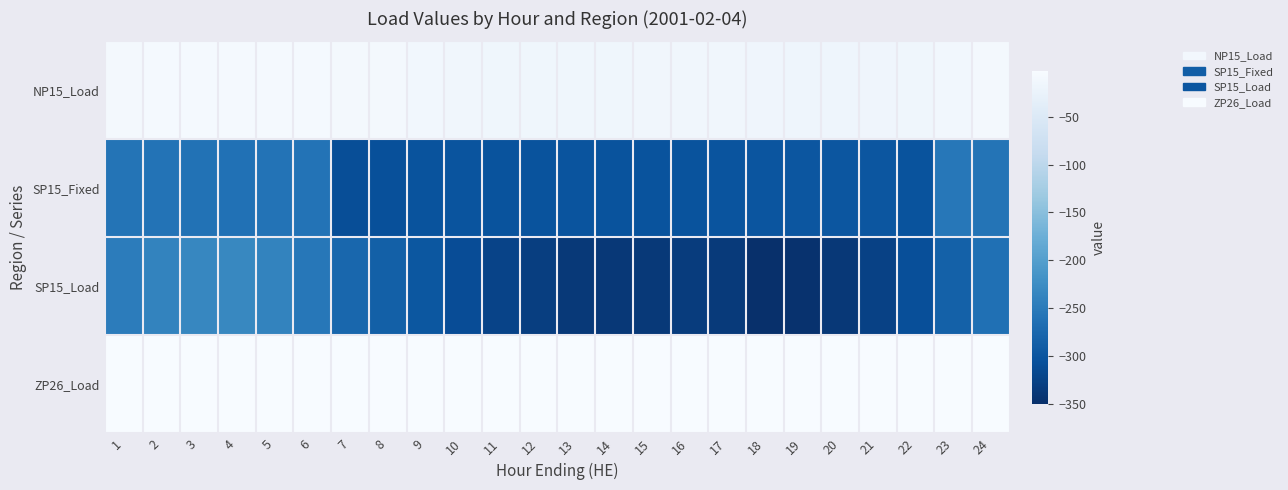

Reading left to right, what are all the values shown in this chart?

NP15_Load: 1=-8.1	2=-7.2	3=-6.4	4=-6.2	5=-6.3	6=-6.9	7=-8.0	8=-9.9	9=-12.4	10=-14.0	11=-14.4	12=-14.6	13=-14.4	14=-14.2	15=-13.6	16=-13.7	17=-14.1	18=-16.2	19=-17.7	20=-17.5	21=-16.2	22=-14.5	23=-12.1	24=-9.6
SP15_Fixed: 1=-258.2	2=-259.5	3=-261.5	4=-261.6	5=-260.0	6=-259.9	7=-309.3	8=-307.4	9=-303.7	10=-301.9	11=-302.9	12=-302.9	13=-302.2	14=-303.3	15=-303.2	16=-303.1	17=-302.1	18=-301.0	19=-299.3	20=-299.4	21=-299.6	22=-302.9	23=-254.7	24=-257.6
SP15_Load: 1=-247.2	2=-237.5	3=-233.5	4=-232.6	5=-238.0	6=-253.9	7=-276.3	8=-285.4	9=-297.7	10=-311.9	11=-323.9	12=-330.9	13=-337.2	14=-338.3	15=-337.2	16=-333.1	17=-336.1	18=-350.0	19=-346.3	20=-338.4	21=-326.6	22=-308.9	23=-284.7	24=-263.6
ZP26_Load: 1=-1.9	2=-1.9	3=-1.9	4=-1.9	5=-1.9	6=-1.9	7=-1.9	8=-2.0	9=-2.1	10=-2.2	11=-2.2	12=-2.2	13=-2.2	14=-2.2	15=-2.2	16=-2.2	17=-2.2	18=-2.3	19=-2.4	20=-2.3	21=-2.3	22=-2.2	23=-2.1	24=-2.0